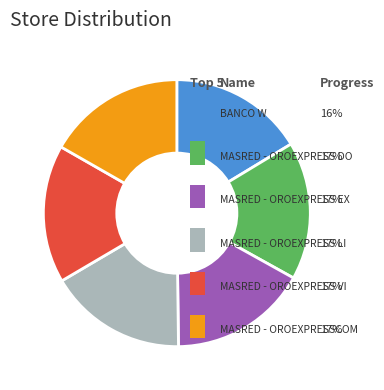

How many slices are in this pie chart?

6